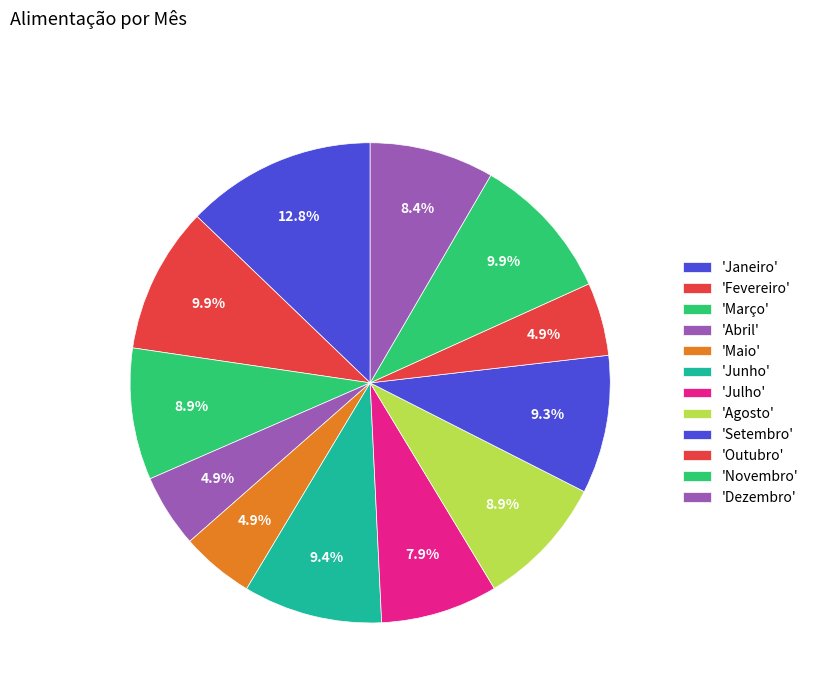

Rank the categories by value from lowest to highest.

Abril, Maio, Outubro, Julho, Dezembro, Março, Agosto, Setembro, Junho, Fevereiro, Novembro, Janeiro